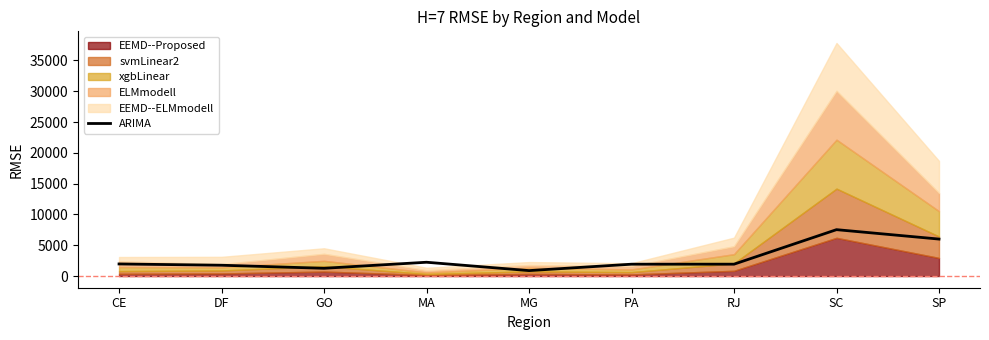

True or false: ARIMA has a value of 1964.8 at CE.

True